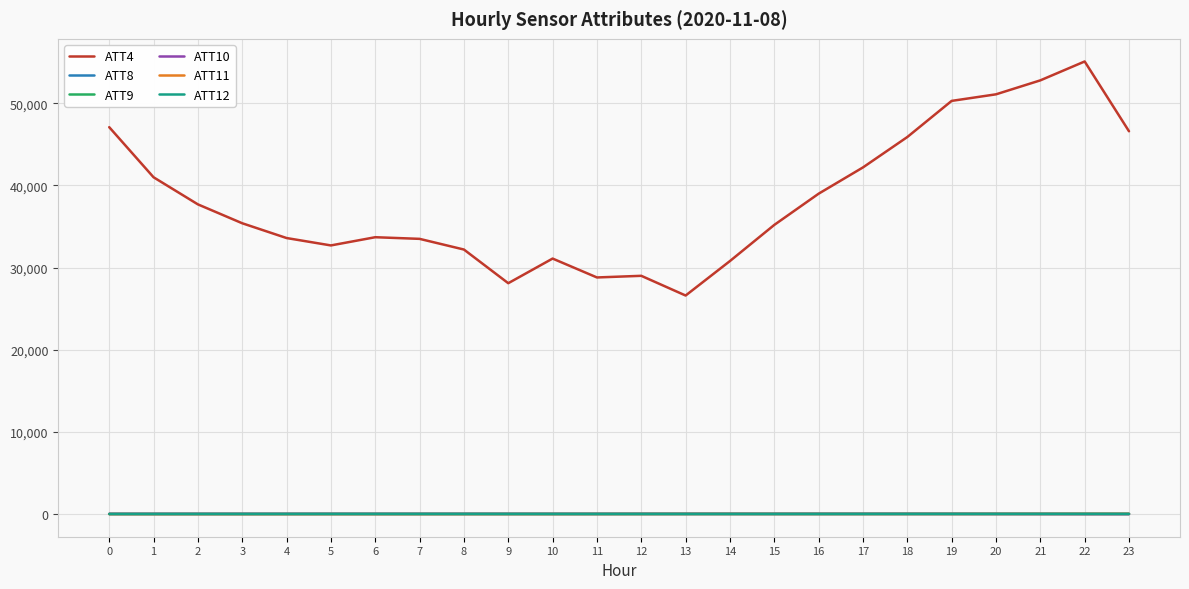

Which series has the largest range (max minus min)?

ATT4